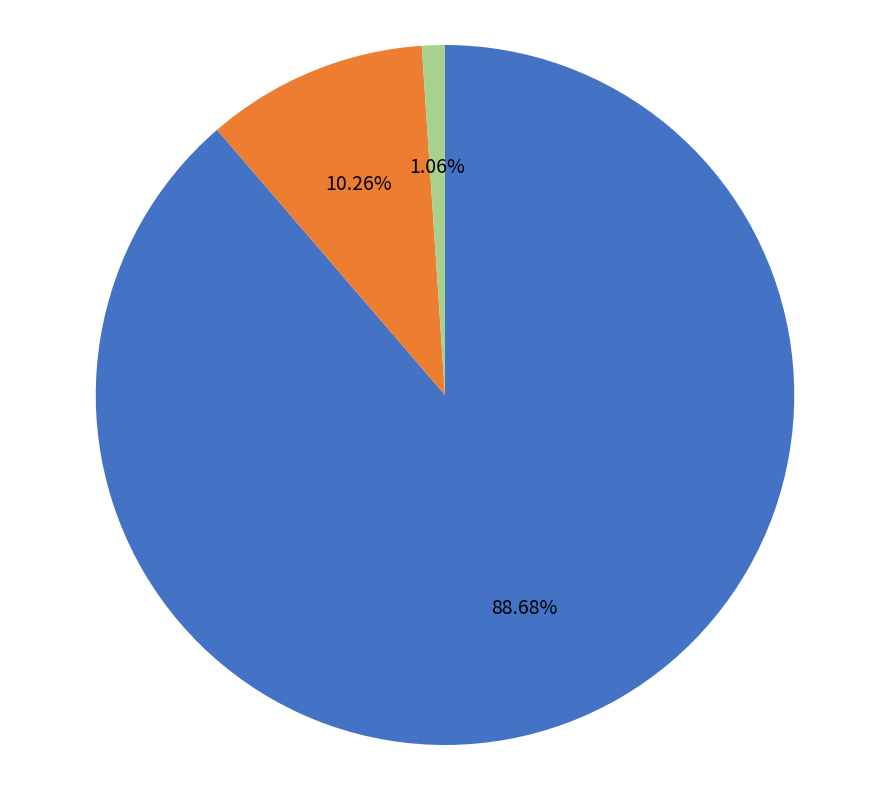

Is there a majority slice in this chart?

Yes